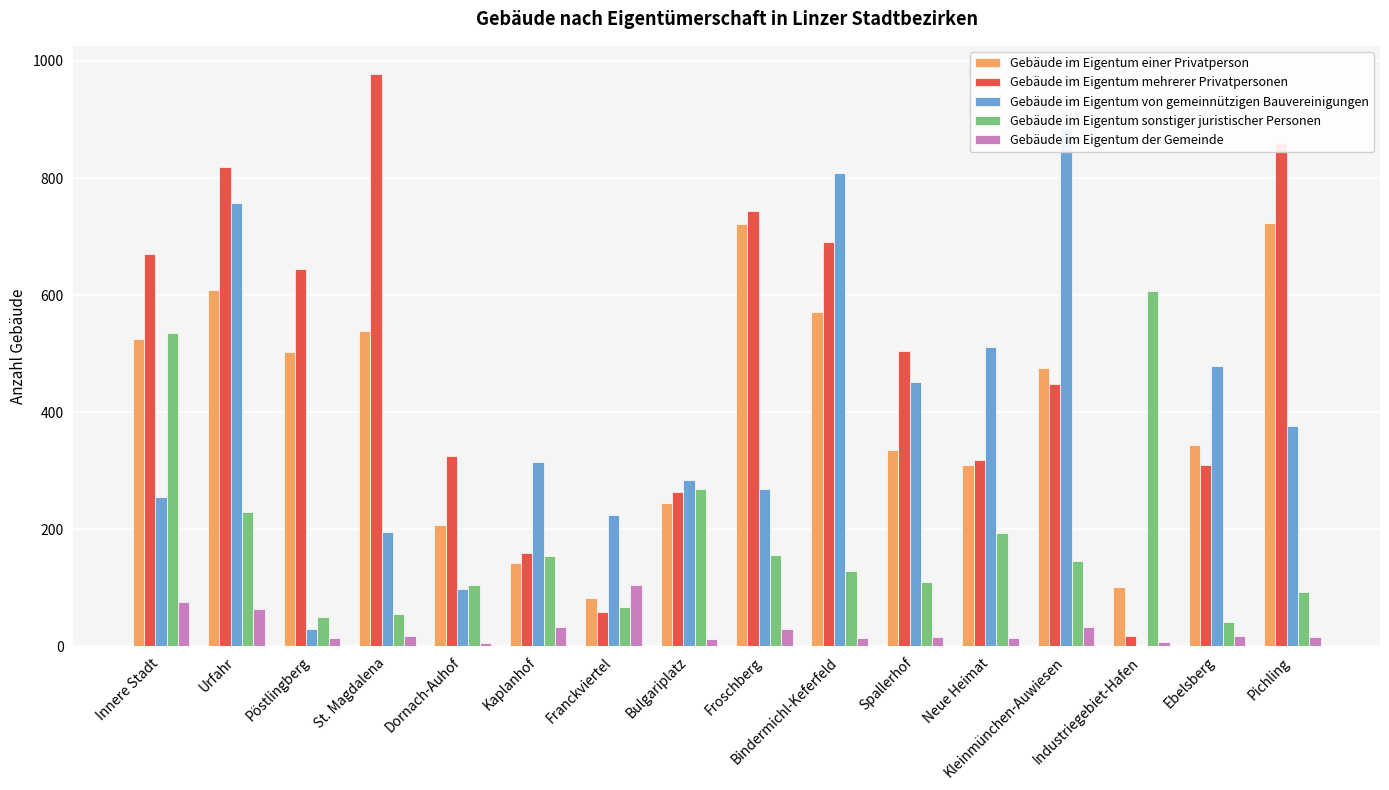

Is it true that Gebäude im Eigentum sonstiger juristischer Personen equals 180 at Bulgariplatz?

False